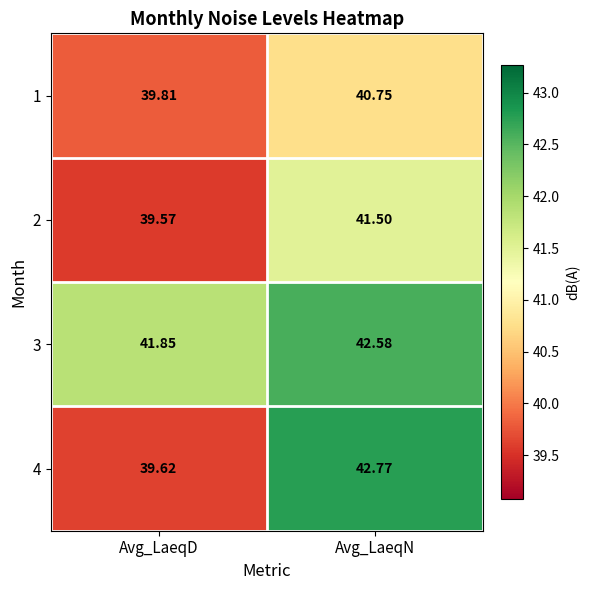

Which category has the highest value in the 3 series?

Avg_LaeqN